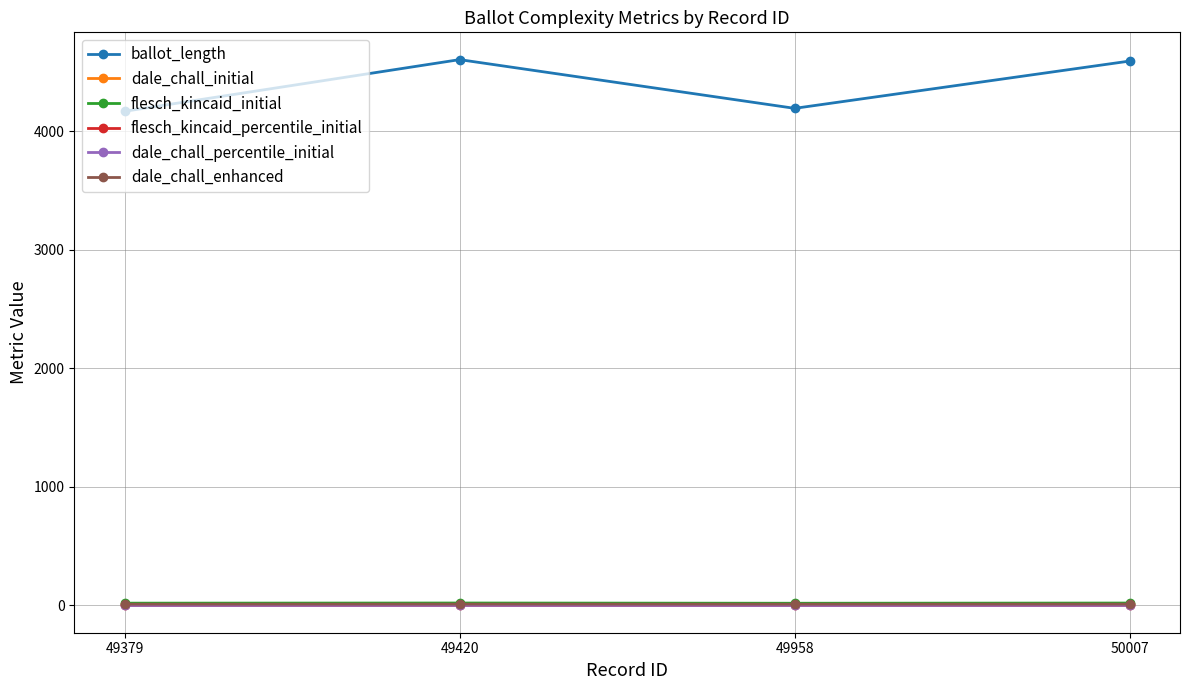

Which series has the largest range (max minus min)?

ballot_length